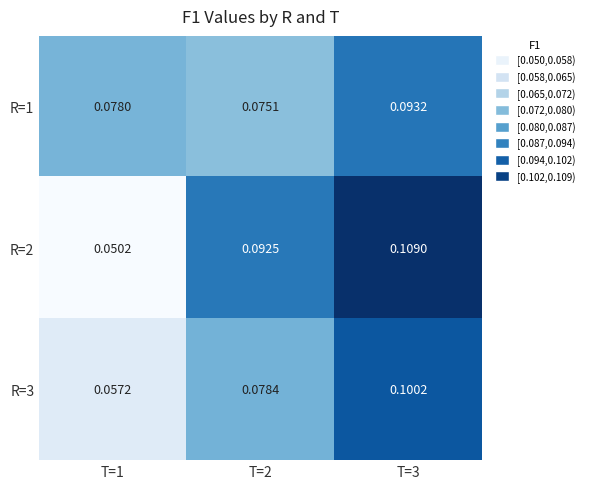

Is the value of R=2 at T=1 greater than the value of R=1 at T=3?

No